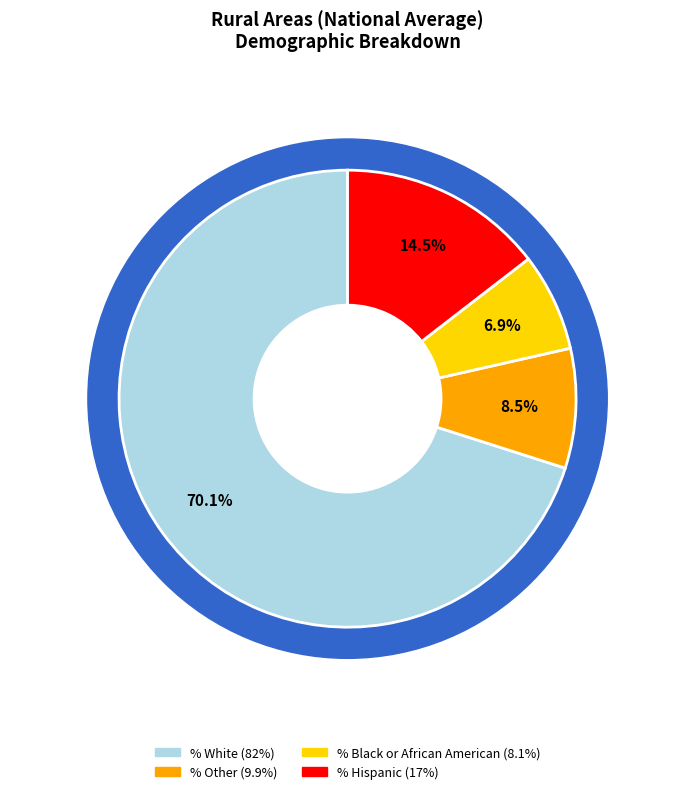

What percentage is the % Other slice, to the nearest percent?

8%